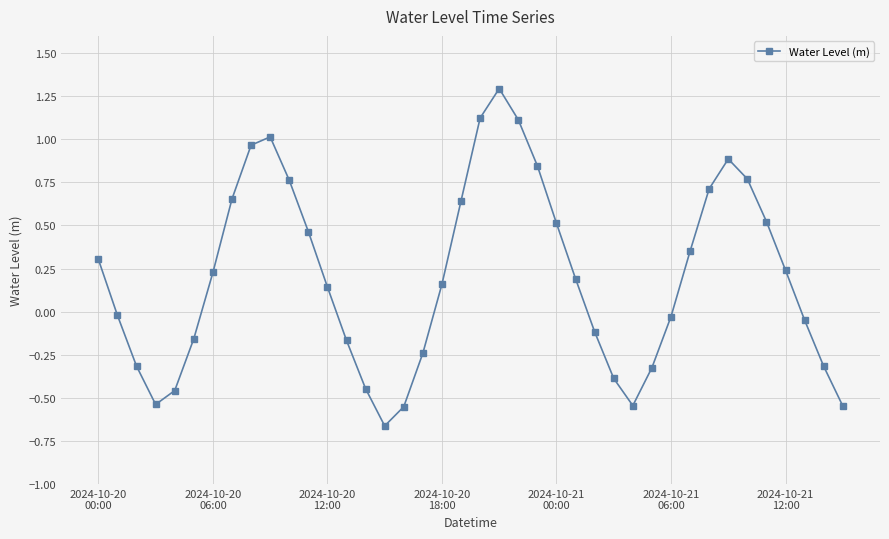

What is the maximum value shown in the chart?

1.3